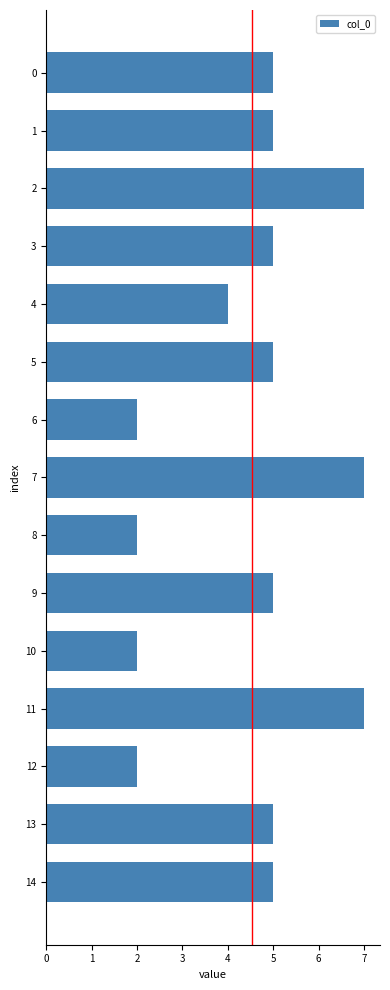

Does the chart contain any negative values?

No